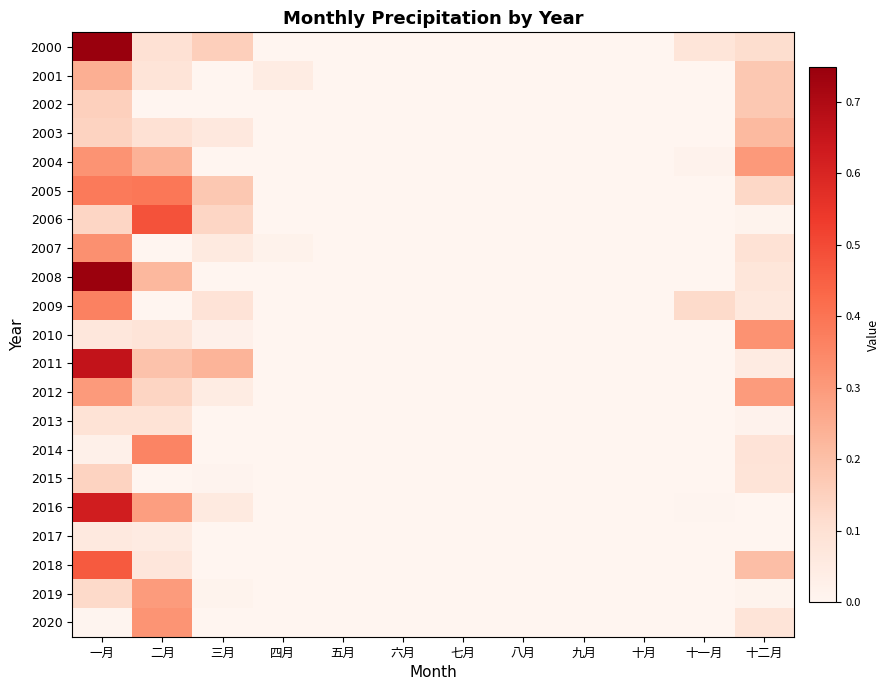

Which label corresponds to the largest value in the chart?

一月